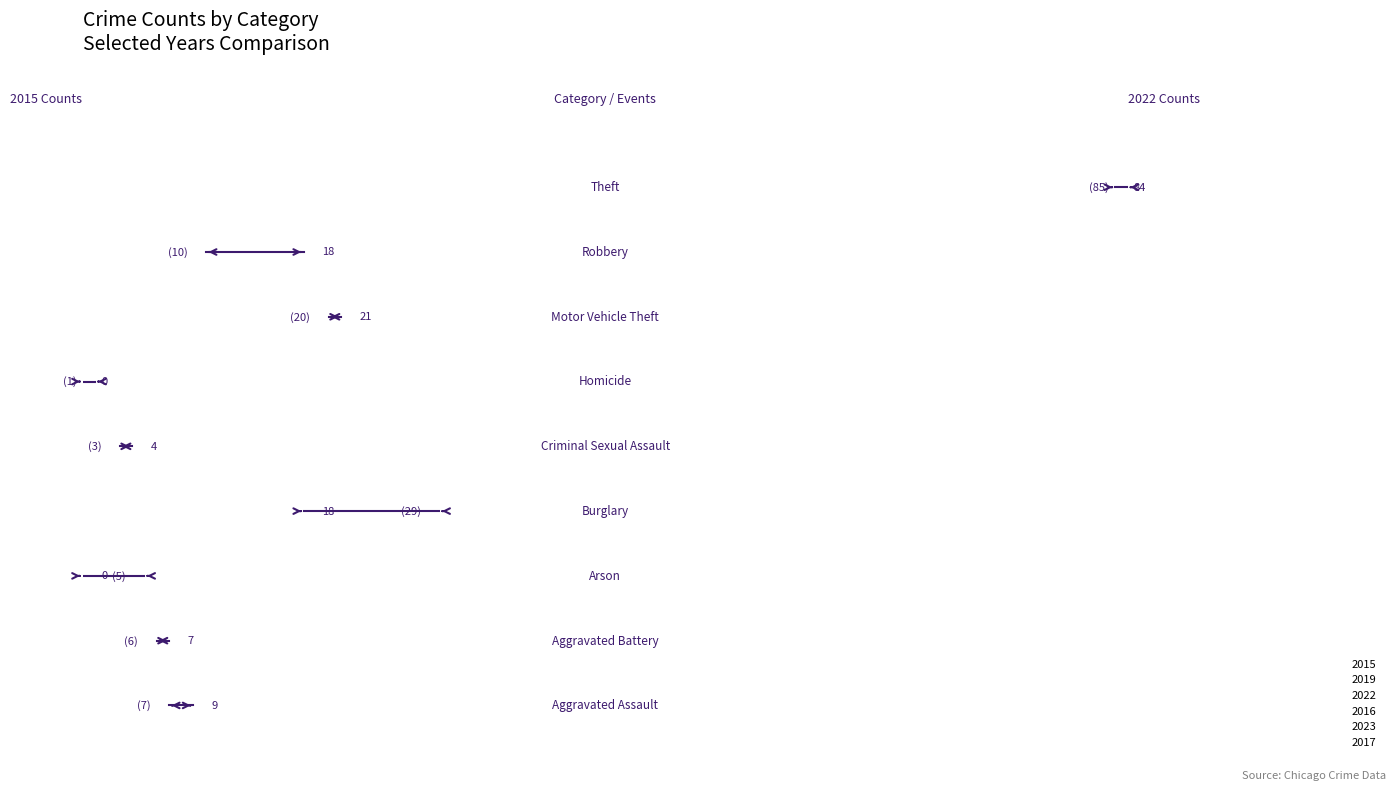

At which category is the sum across all series the highest?

Theft